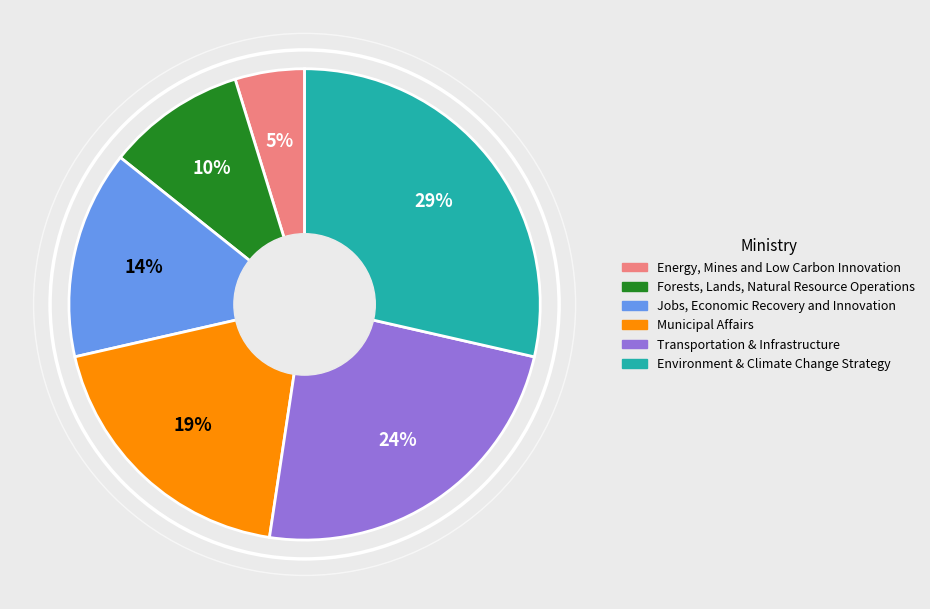

Combined, do Transportation & Infrastructure and Municipal Affairs account for over 50%?

No